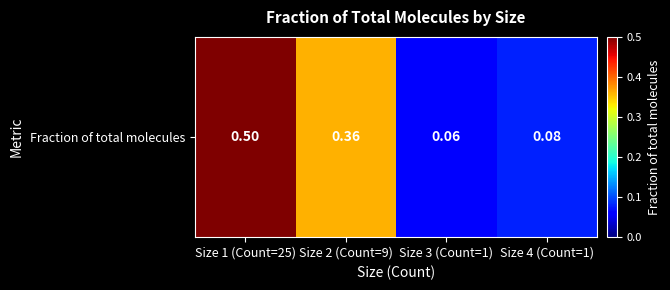

Which label corresponds to the smallest value in the chart?

Size 3 (Count=1)